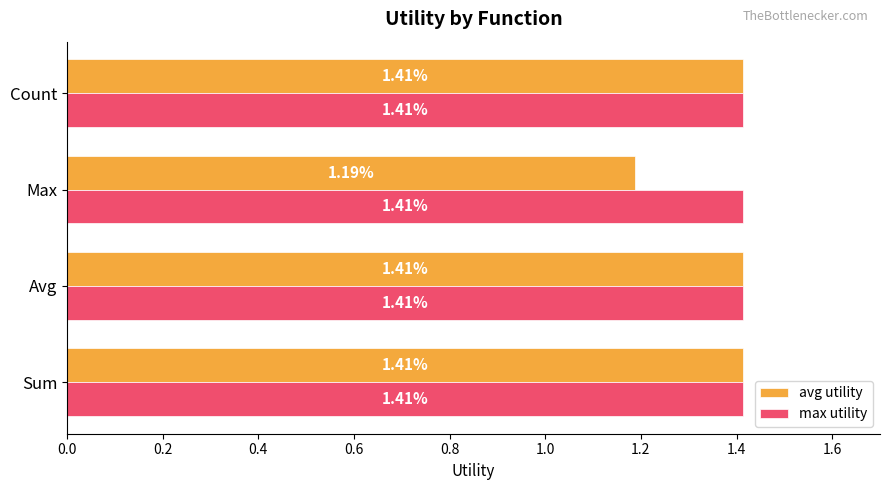

Which series has the widest spread of values?

avg utility